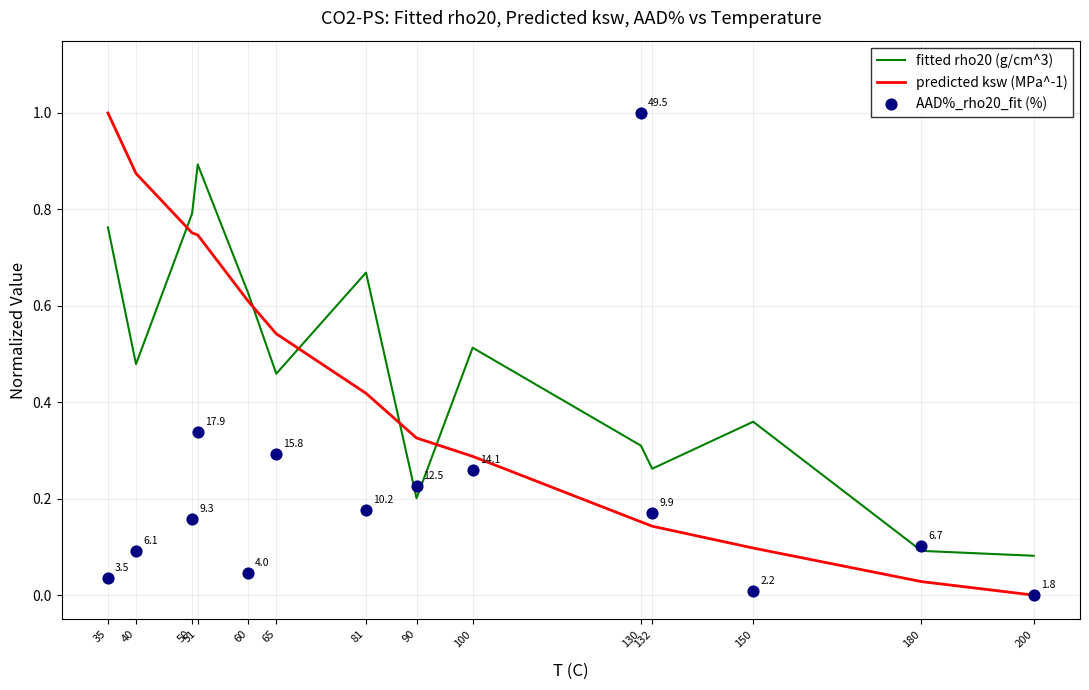

At how many categories does at least one series exceed 0?

14